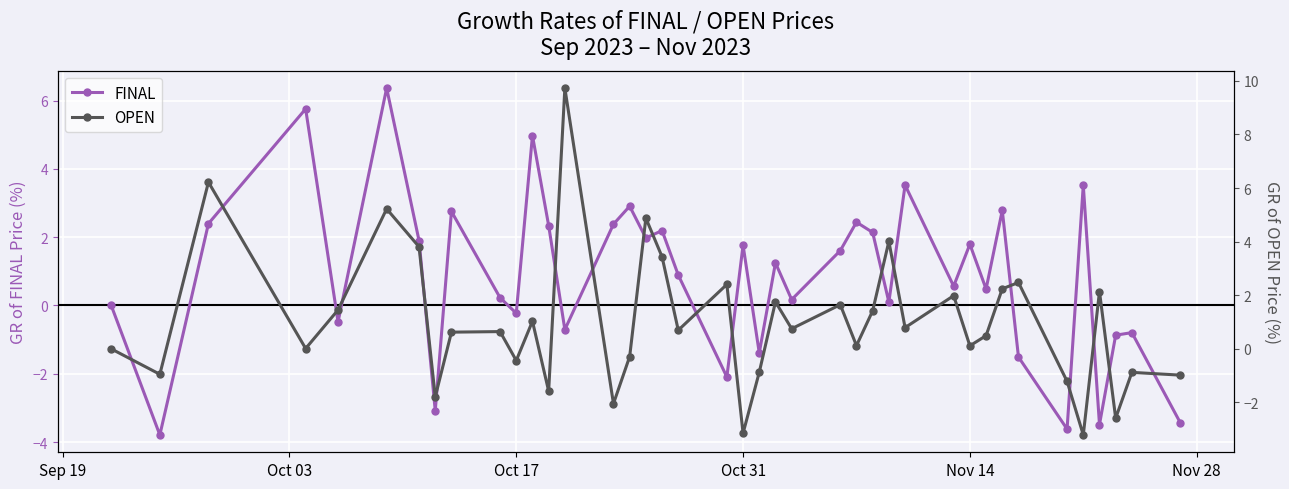

How many distinct data groups are displayed?

2